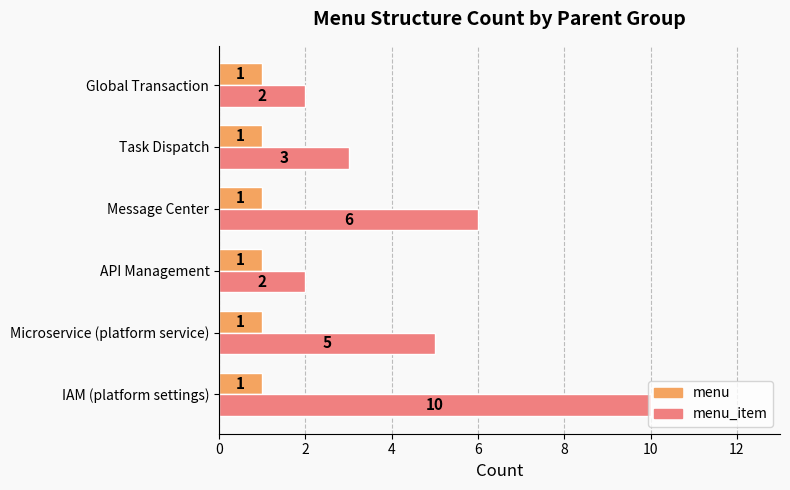

What is the difference between the highest and lowest values at IAM (platform settings)?

9